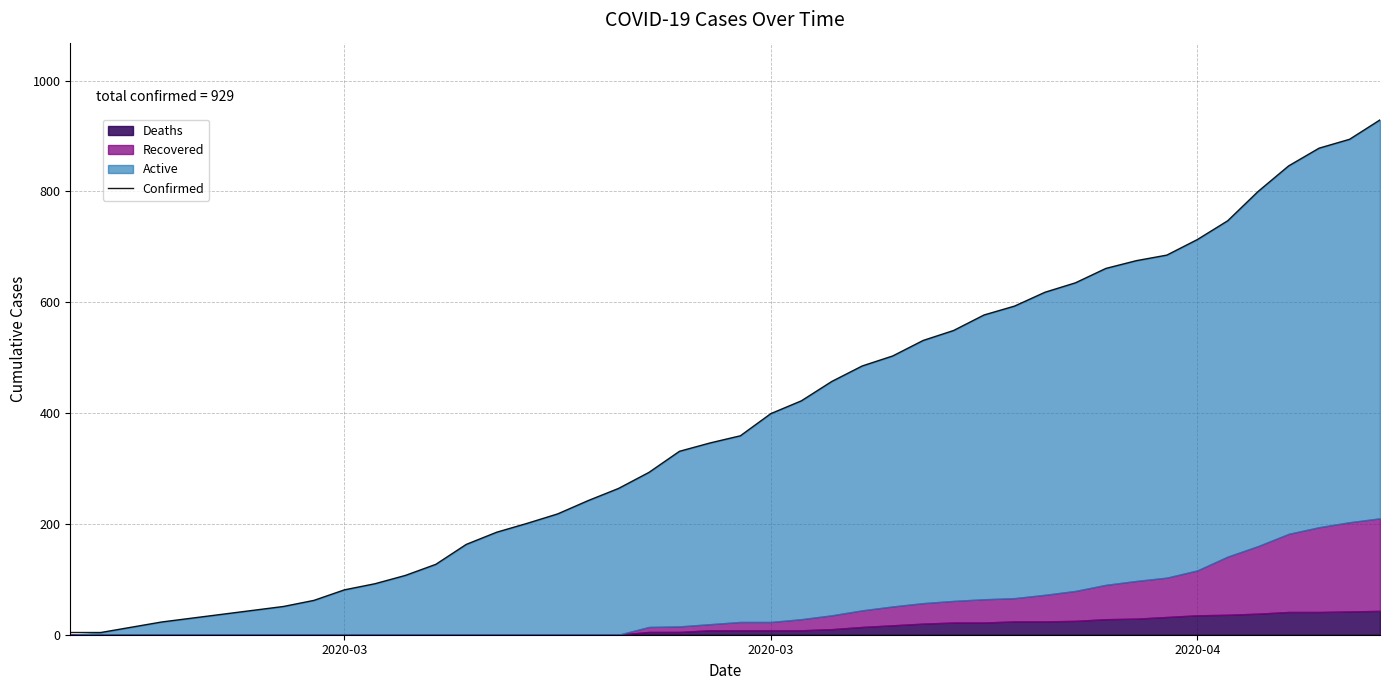

True or false: there are more than 1 points higher than both neighbors.

False